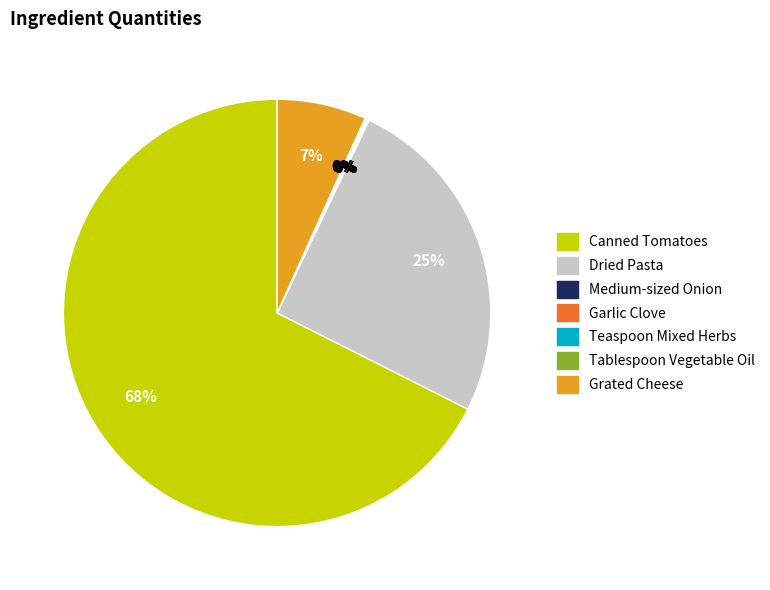

Is it true that Canned Tomatoes is 68% of the pie?

True